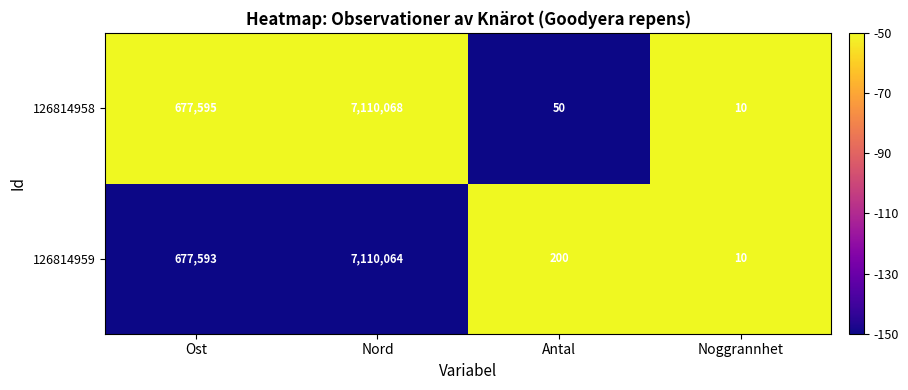

What is the difference between the maximum and minimum values in the 126814958 series?

7110058